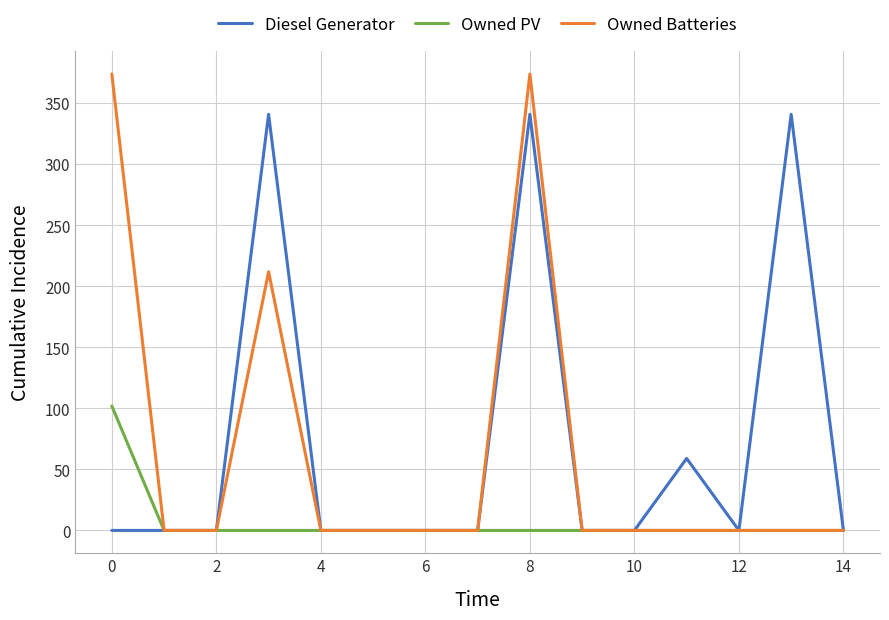

What is the maximum value shown in the chart?

374